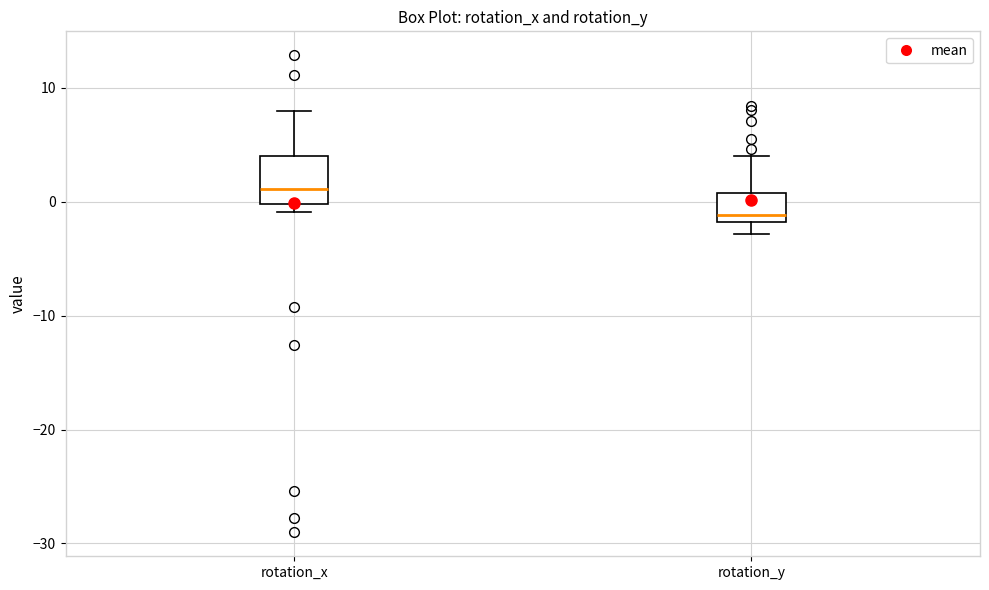

Where is the upper edge of the box for rotation_x on the y-axis? The values are not printed on the chart, so give them approximately, as read against the axis.

4